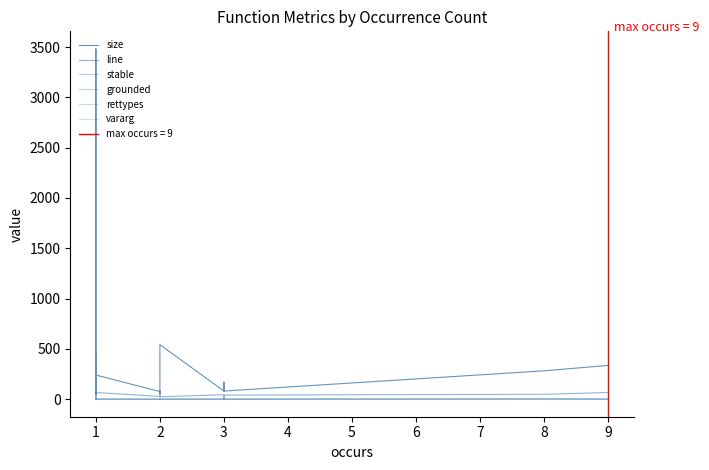

The value of vararg at 1 is 0.0. True or false?

True